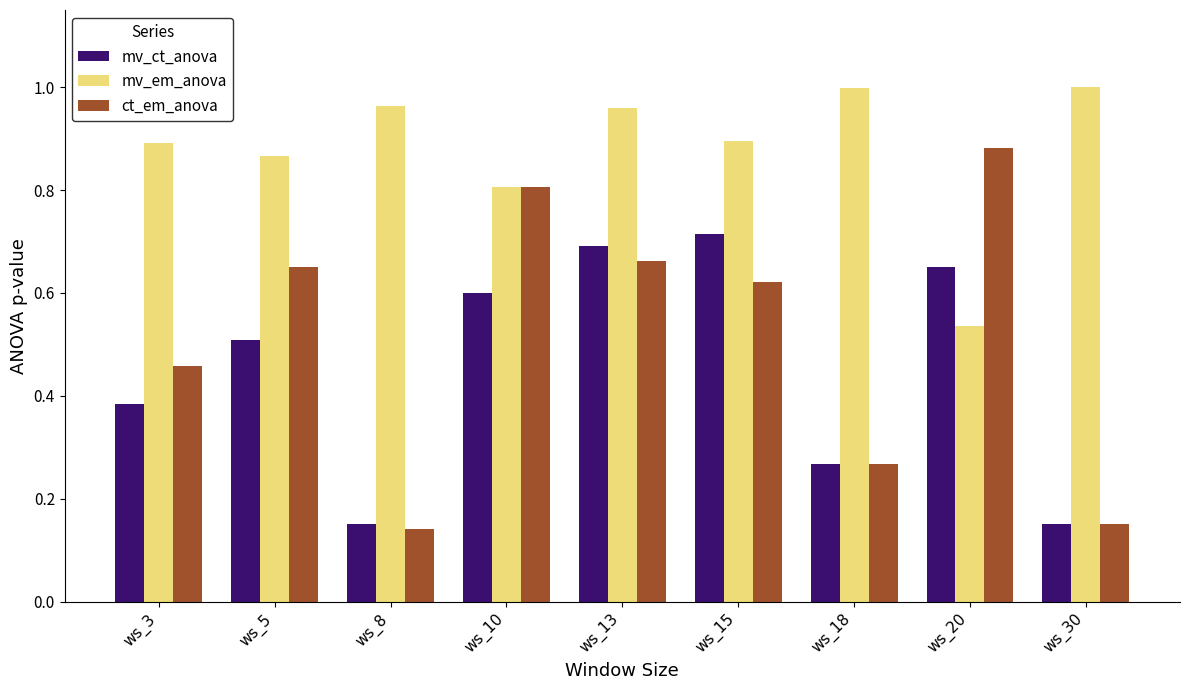

Are the bars horizontal?

No